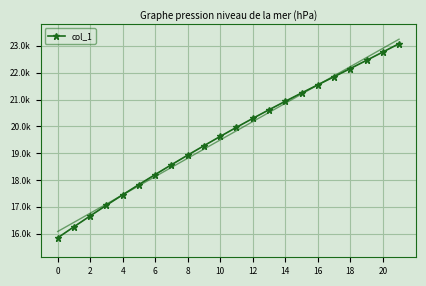

What is the average value?

19663.9